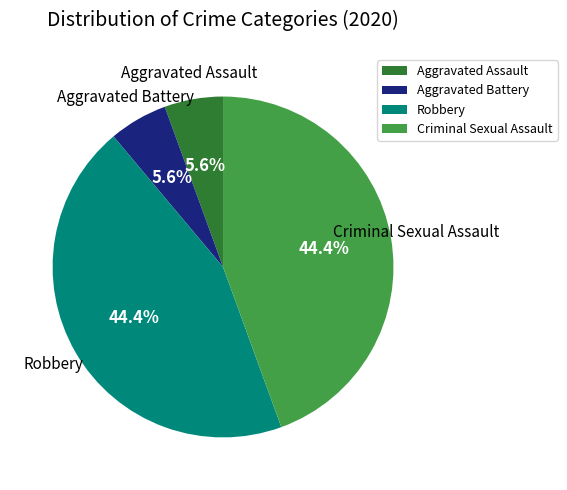

To the nearest percent, what is the difference between the largest and smallest slice percentages?

39%